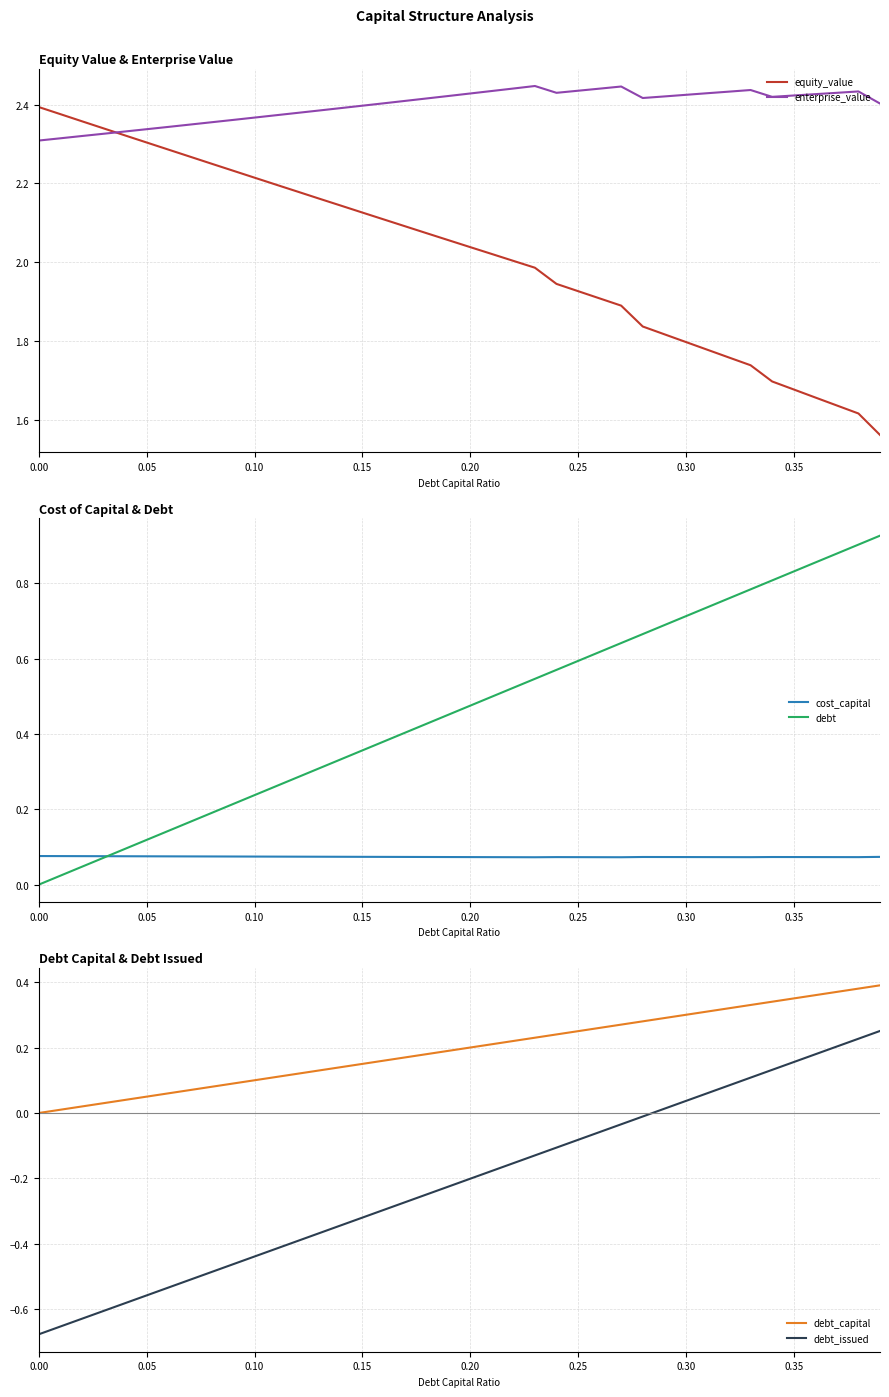

True or false: enterprise_value and equity_value cross at least once.

True